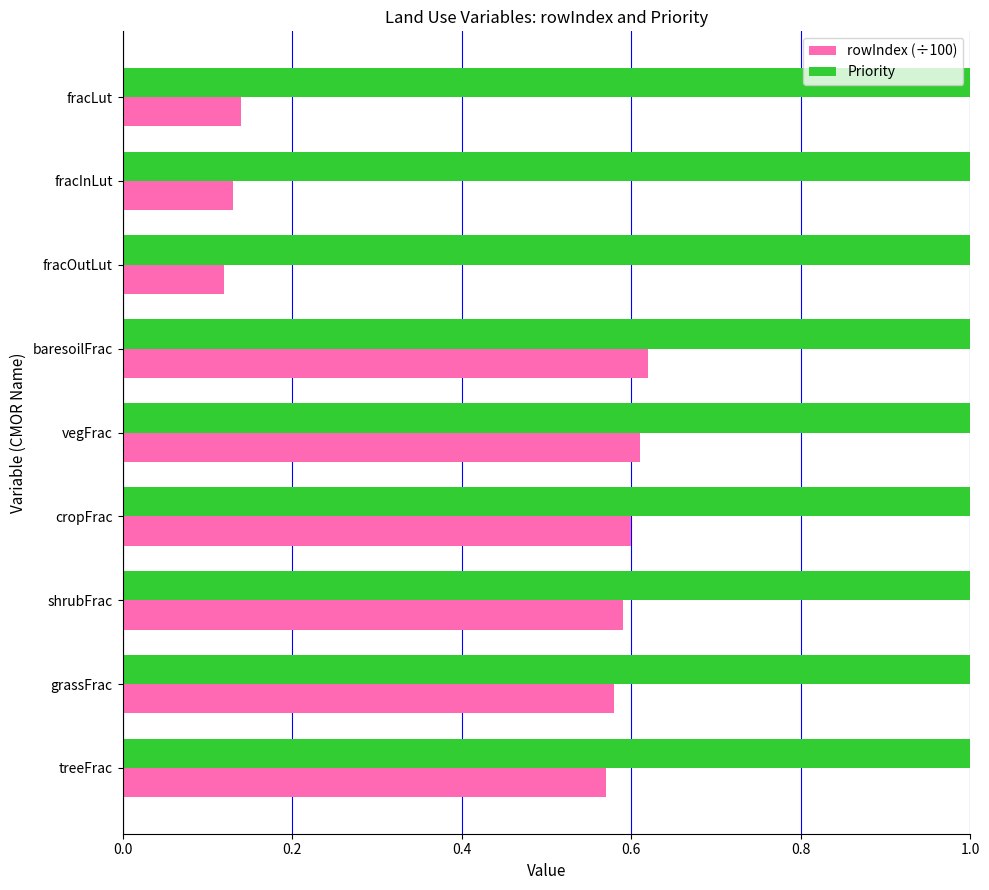

At how many categories does at least one series exceed 0?

9